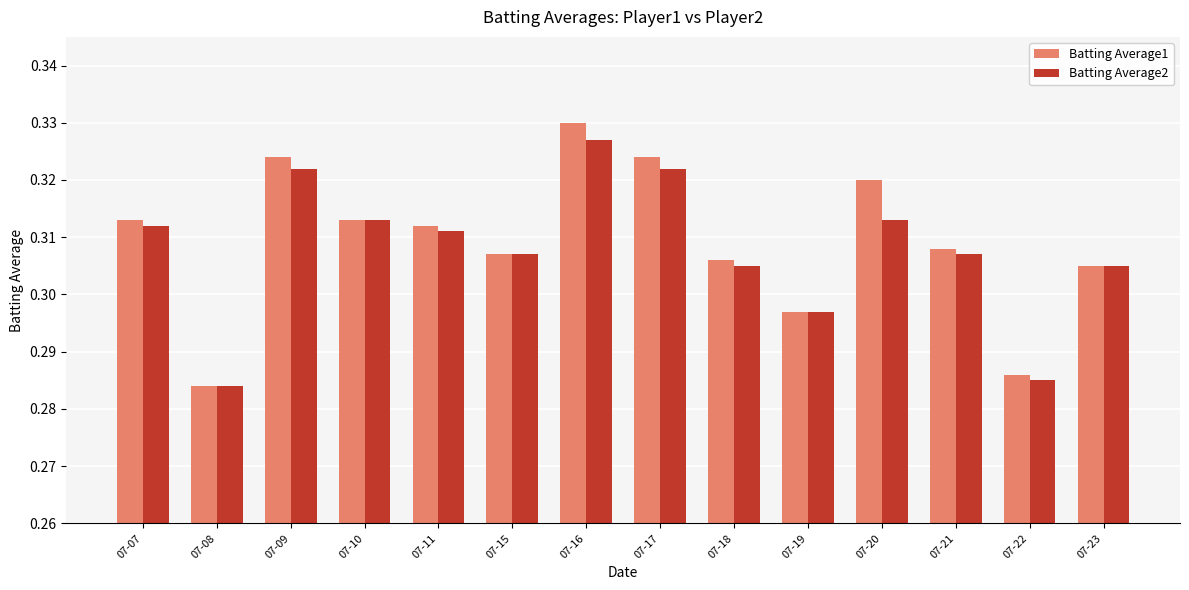

What is the sum of the Batting Average2 values at 07-09 and 07-08?

0.6